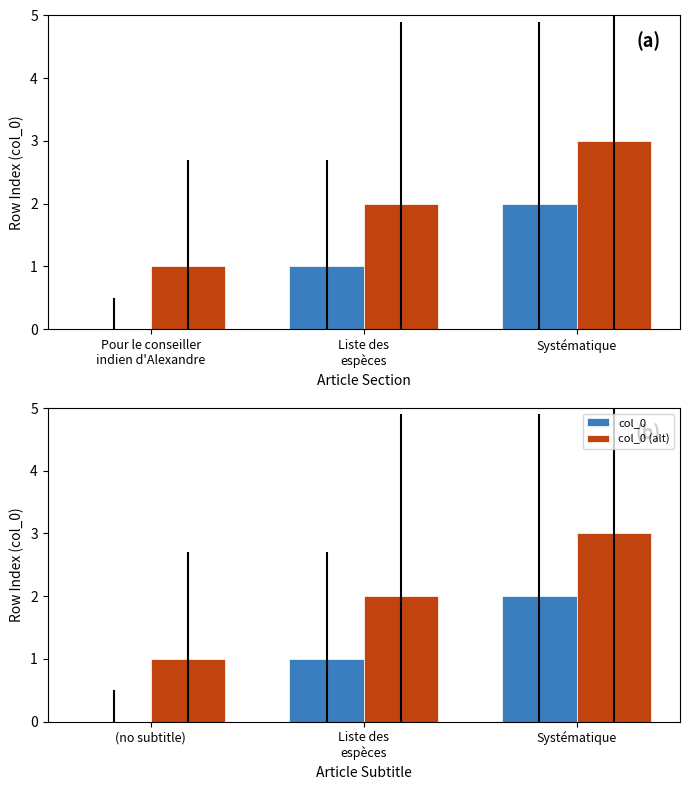

True or false: col_0 has a value of 1 at (no subtitle).

False